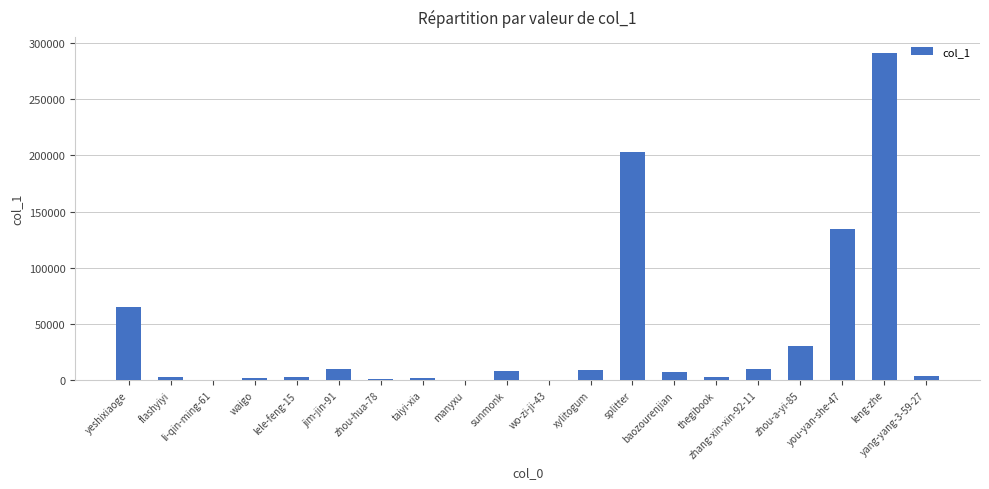

What is the maximum value shown in the chart?

290806